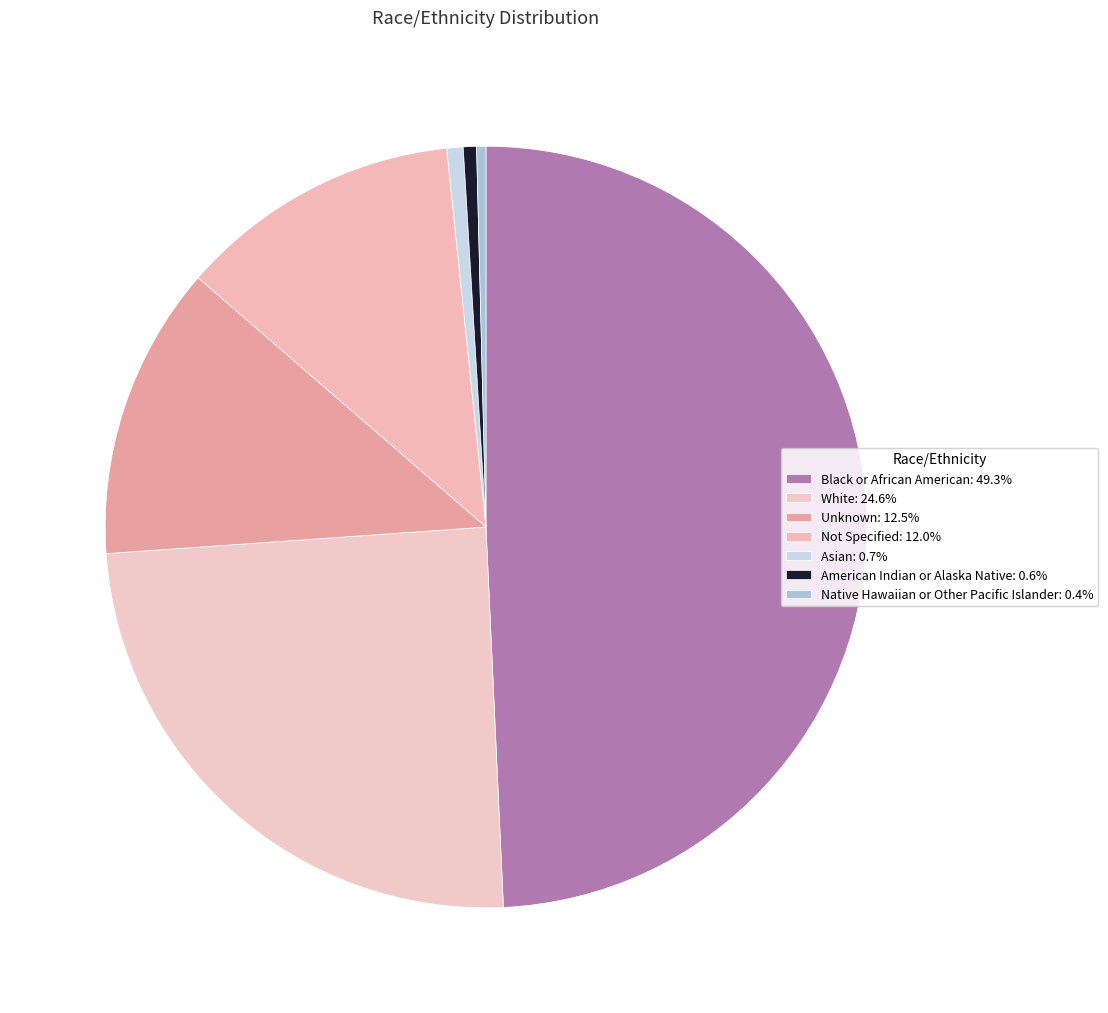

To the nearest percent, what is the average slice percentage?

14%